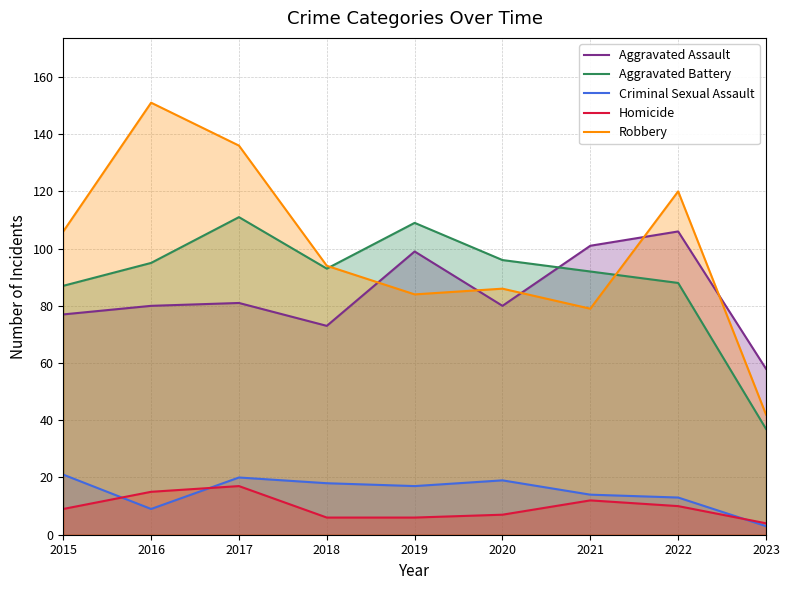

What is the approximate value of Criminal Sexual Assault at 2022?

13